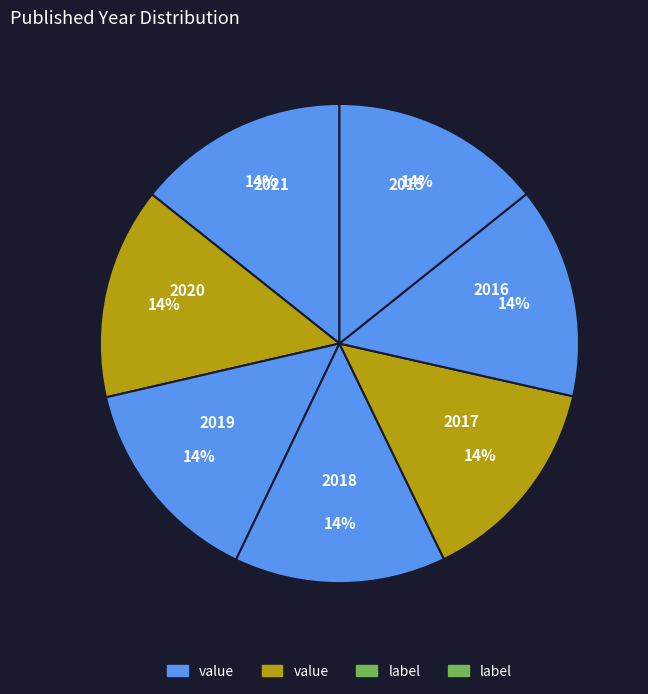

Count the number of slices in the pie.

7